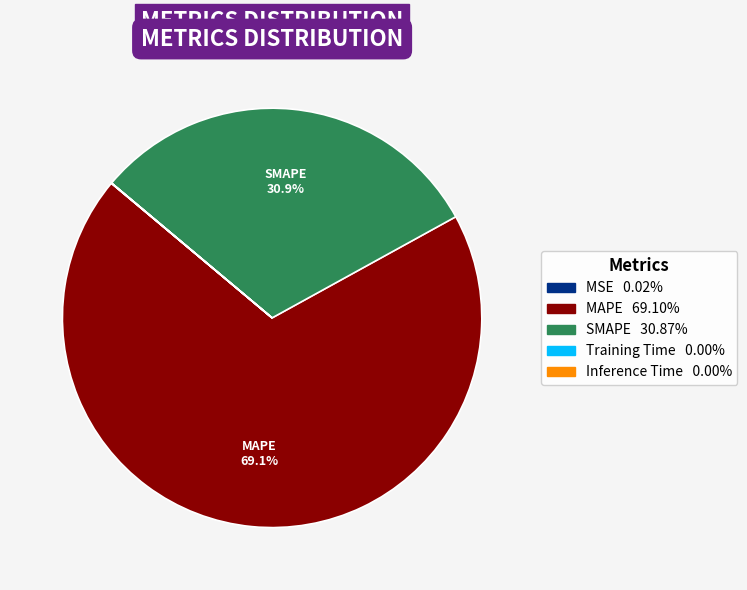

Does any single category account for the majority?

Yes